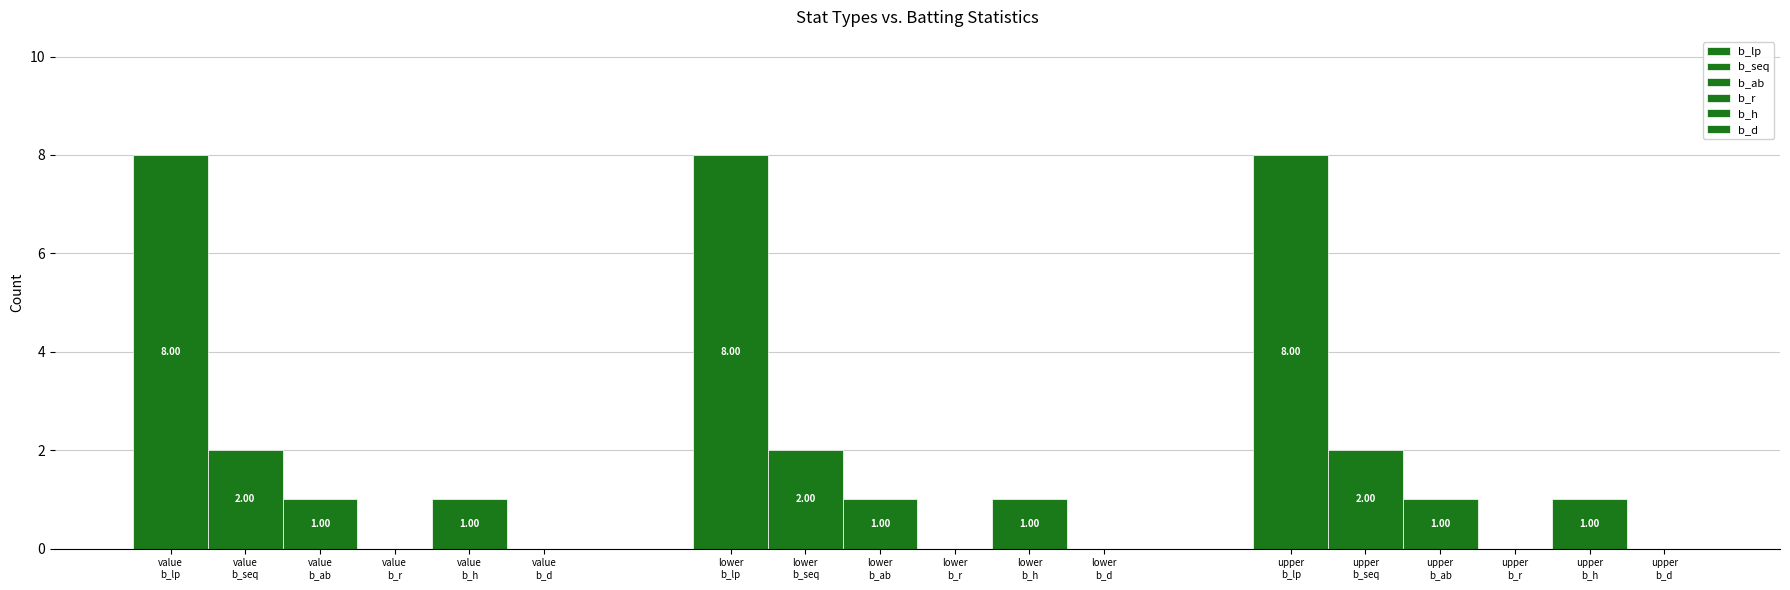

Reading left to right, list all the values displayed in this chart.

b_lp: 8	8	8
b_seq: 2	2	2
b_ab: 1	1	1
b_r: 0	0	0
b_h: 1	1	1
b_d: 0	0	0